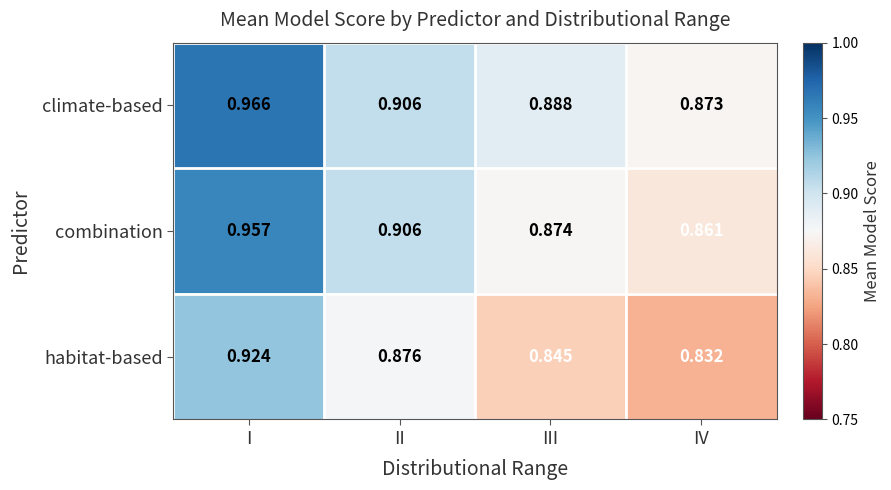

Where is combination nearest to the value 0?

IV